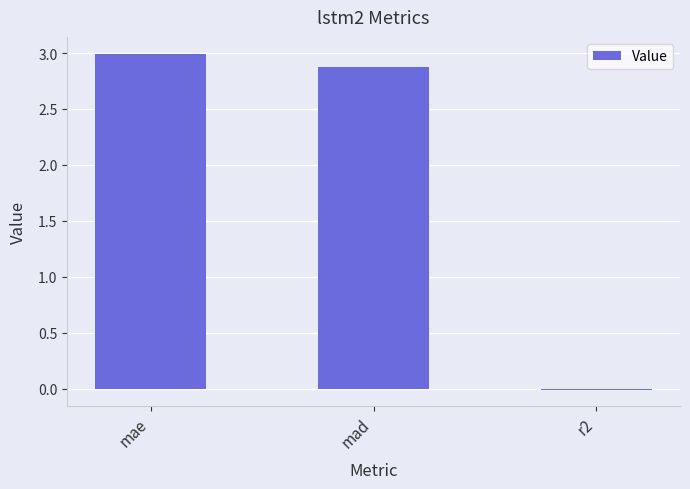

Are the bars horizontal?

No